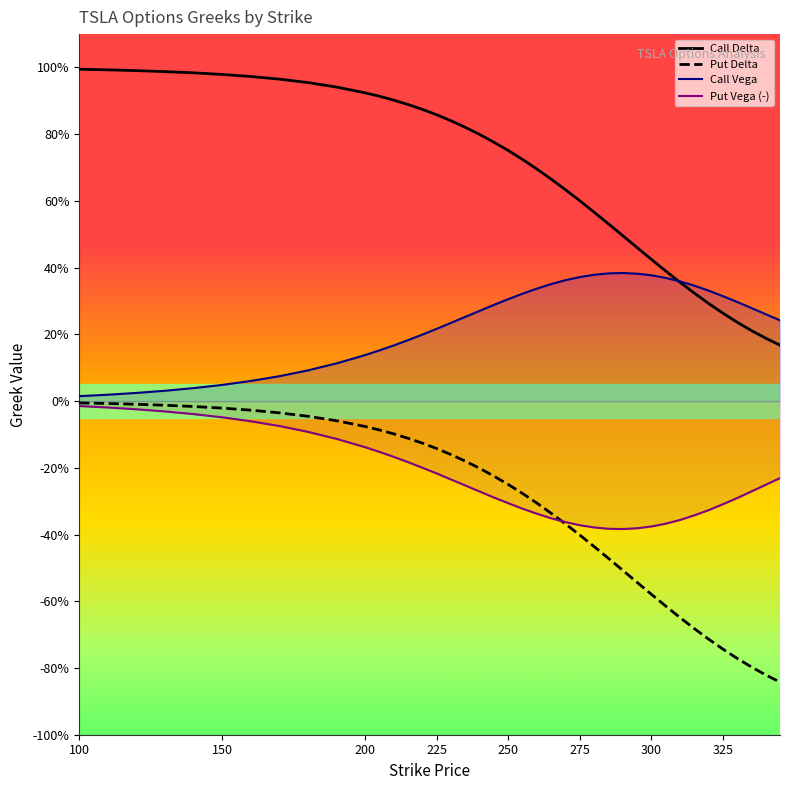

What is the minimum value shown in the chart?

-0.8